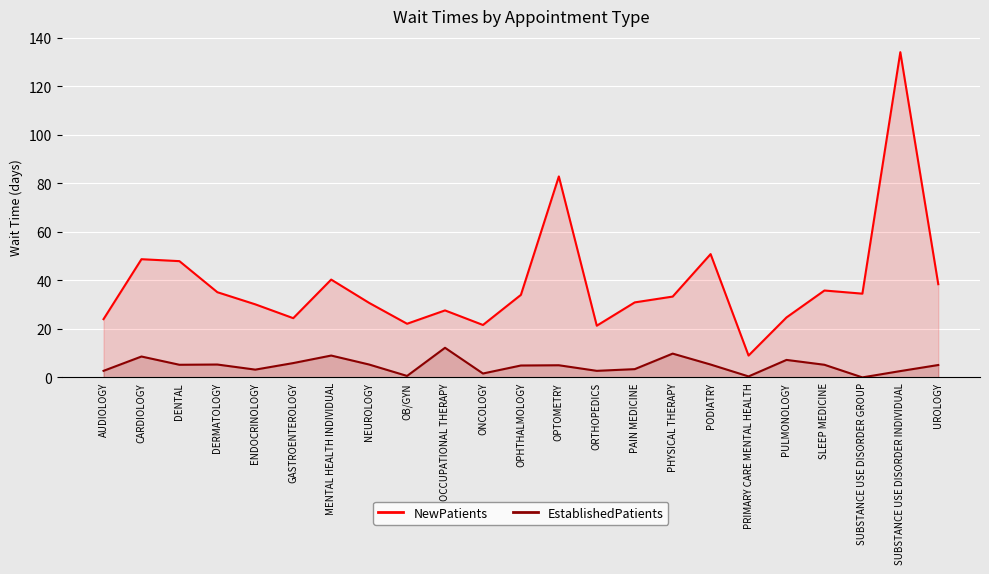

Reading left to right, what are all the values shown in this chart?

NewPatients: AUDIOLOGY=24.0	CARDIOLOGY=48.7	DENTAL=47.9	DERMATOLOGY=35.1	ENDOCRINOLOGY=30.1	GASTROENTEROLOGY=24.4	MENTAL HEALTH INDIVIDUAL=40.3	NEUROLOGY=30.7	OB/GYN=22.1	OCCUPATIONAL THERAPY=27.6	ONCOLOGY=21.6	OPHTHALMOLOGY=34.0	OPTOMETRY=82.8	ORTHOPEDICS=21.3	PAIN MEDICINE=30.9	PHYSICAL THERAPY=33.3	PODIATRY=50.8	PRIMARY CARE MENTAL HEALTH=9.0	PULMONOLOGY=24.7	SLEEP MEDICINE=35.8	SUBSTANCE USE DISORDER GROUP=34.5	SUBSTANCE USE DISORDER INDIVIDUAL=134.0	UROLOGY=38.4
EstablishedPatients: AUDIOLOGY=2.7	CARDIOLOGY=8.6	DENTAL=5.2	DERMATOLOGY=5.3	ENDOCRINOLOGY=3.2	GASTROENTEROLOGY=5.9	MENTAL HEALTH INDIVIDUAL=9.0	NEUROLOGY=5.3	OB/GYN=0.6	OCCUPATIONAL THERAPY=12.2	ONCOLOGY=1.6	OPHTHALMOLOGY=4.9	OPTOMETRY=5.0	ORTHOPEDICS=2.7	PAIN MEDICINE=3.4	PHYSICAL THERAPY=9.8	PODIATRY=5.3	PRIMARY CARE MENTAL HEALTH=0.4	PULMONOLOGY=7.2	SLEEP MEDICINE=5.2	SUBSTANCE USE DISORDER GROUP=0.0	SUBSTANCE USE DISORDER INDIVIDUAL=2.6	UROLOGY=5.1